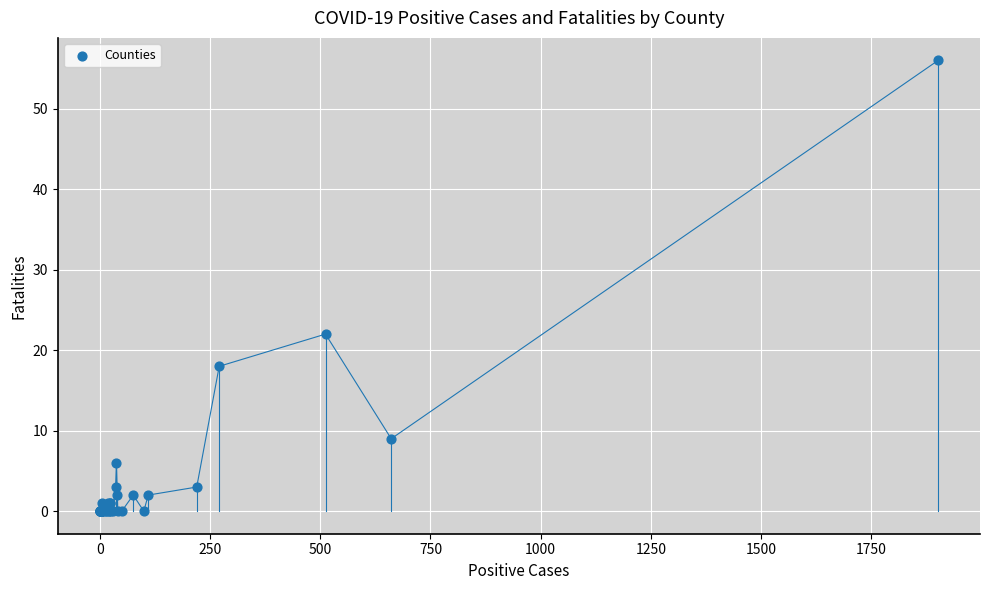

What Y value in the scatter plot is closest to 28?

22